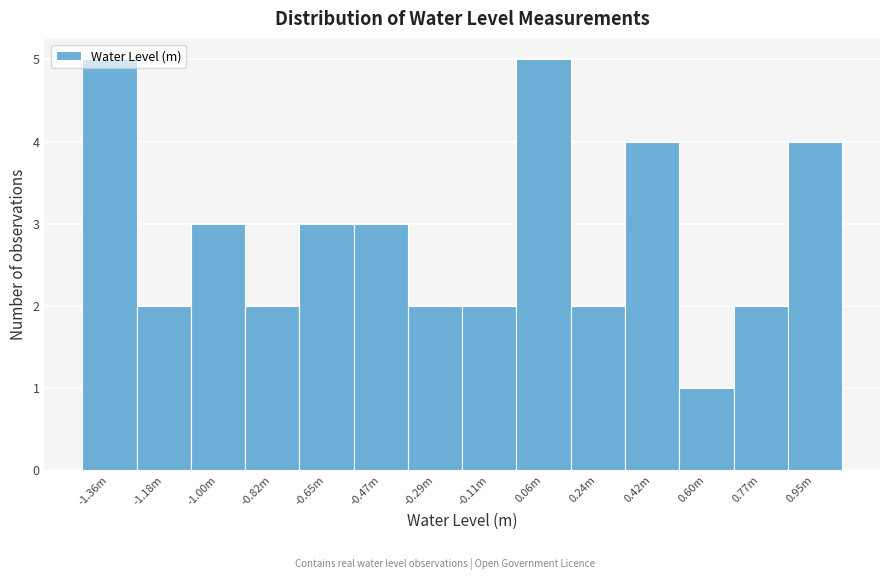

What is the average value?

3